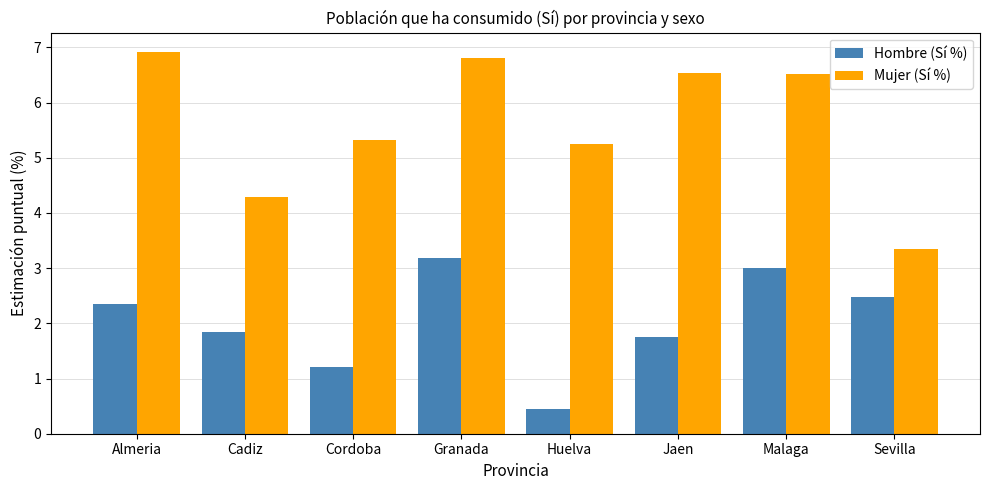

What is the smallest value displayed?

0.4